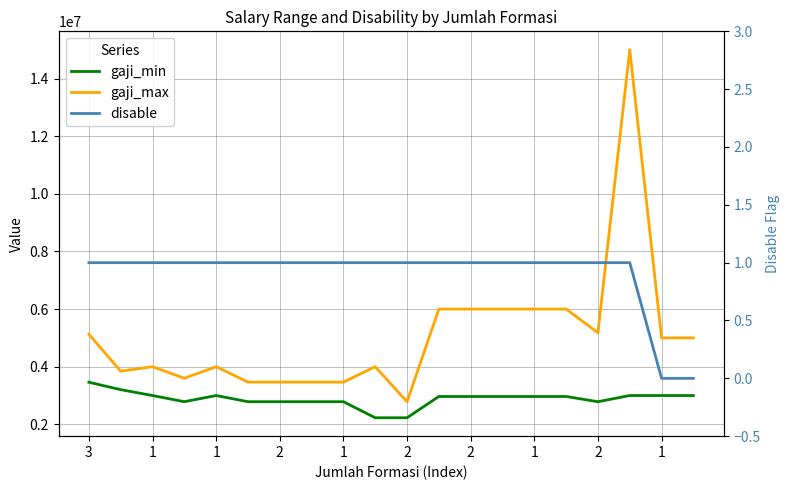

Where is gaji_max nearest to the value 8892850?

11